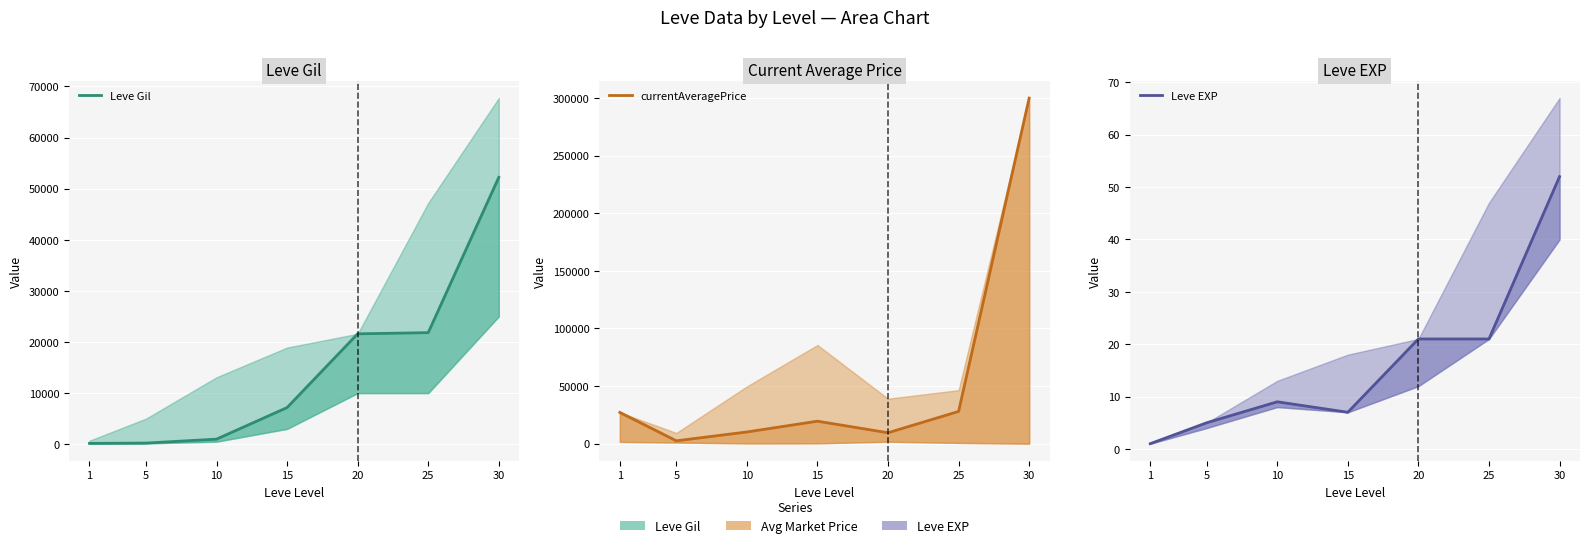

At 20, list the series in order from smallest to largest.

Leve EXP, currentAveragePrice, Leve Gil